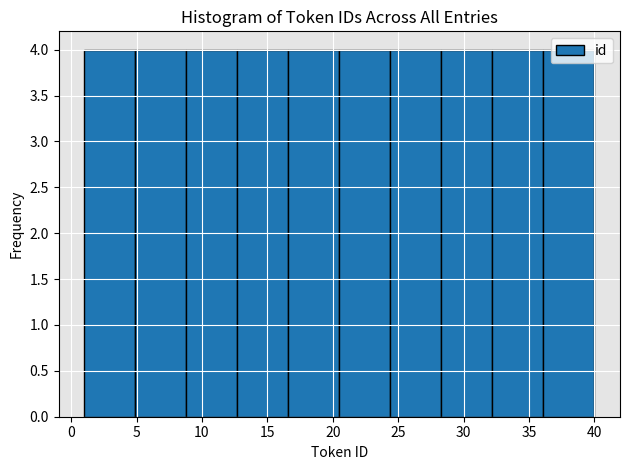

Reading left to right, transcribe this chart: for each bar, give the range it covers on the x-axis and its height. Neither the bar edges nor the heights are printed on the chart, so give them approximately, as read against the axes.

1.0 to 4.9: 4
4.9 to 8.8: 4
8.8 to 12.7: 4
12.7 to 16.6: 4
16.6 to 20.5: 4
20.5 to 24.4: 4
24.4 to 28.3: 4
28.3 to 32.2: 4
32.2 to 36.1: 4
36.1 to 40.0: 4